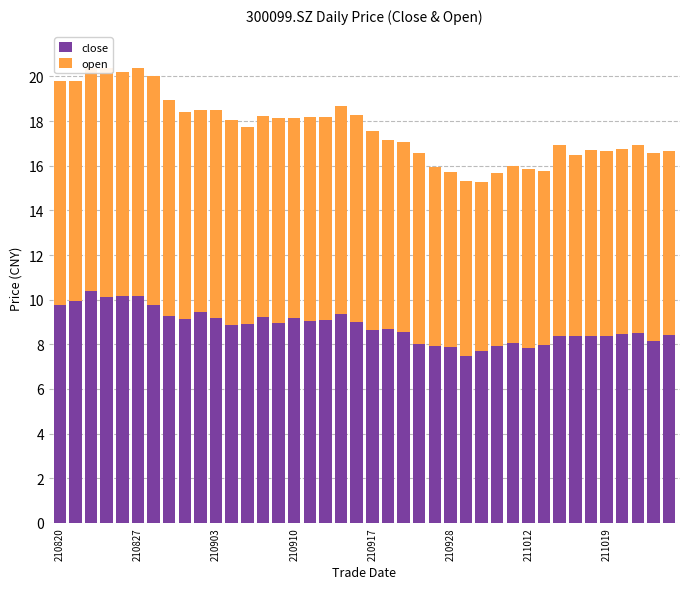

How many categories are shown in the chart?

40